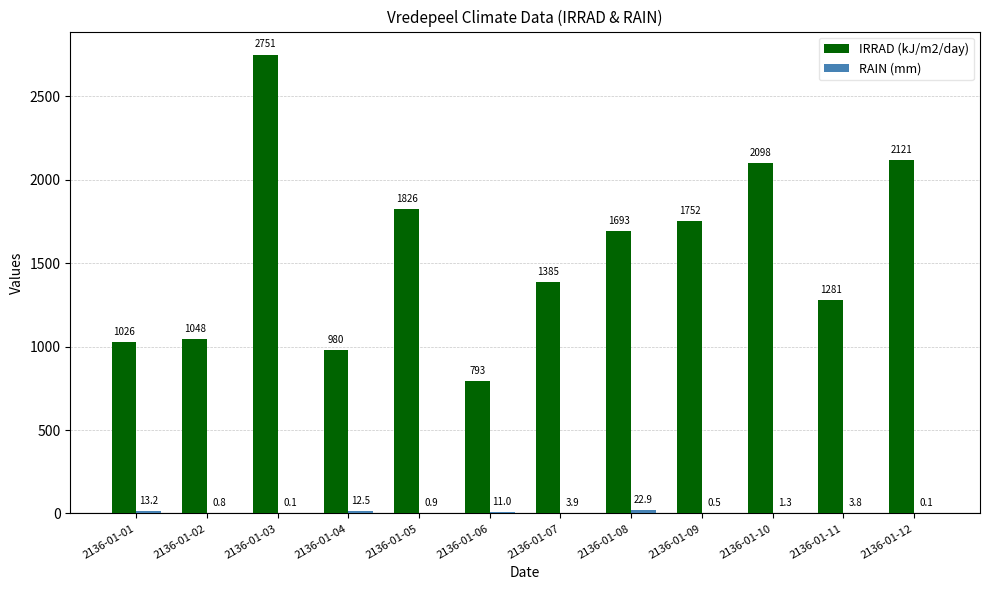

How many groups of bars are there?

12